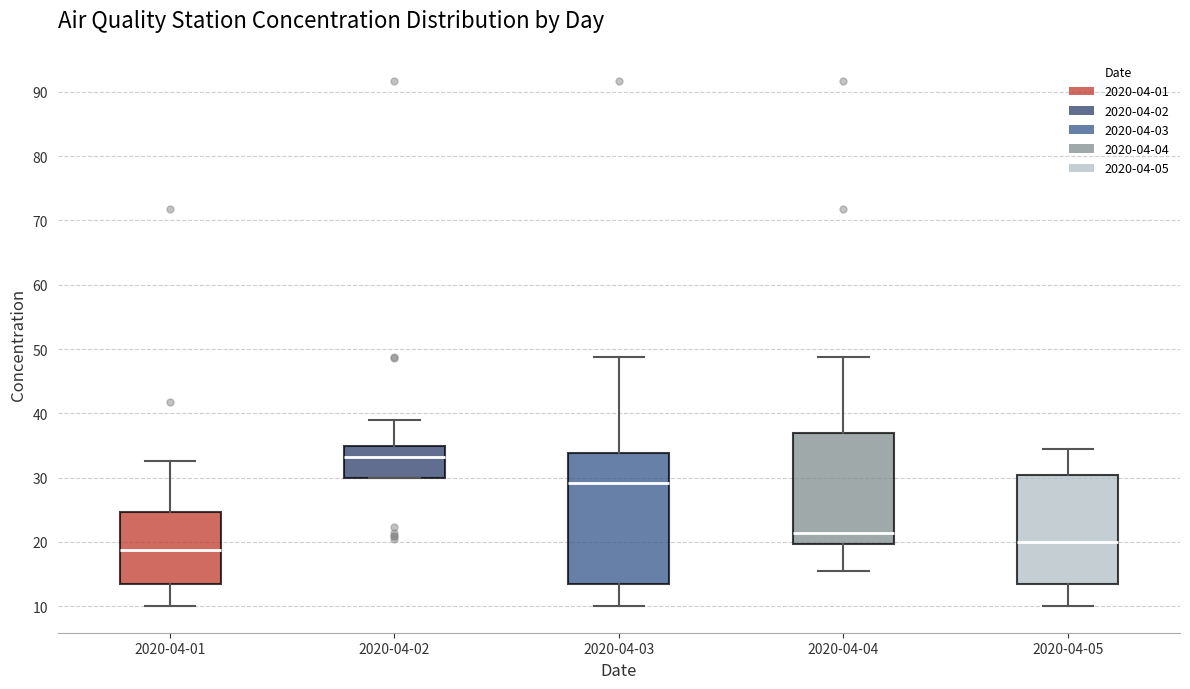

Reading left to right, transcribe this box plot: for each box, give where its median line is, the range the box spans, and where its two whiskers end, as read against the y-axis. The values are not printed on the chart, so give them approximately, as read against the axis.

2020-04-01: median 19, box 14 to 25, whiskers 10 to 33
2020-04-02: median 33, box 30 to 35, whiskers 30 to 39
2020-04-03: median 29, box 14 to 34, whiskers 10 to 49
2020-04-04: median 21, box 20 to 37, whiskers 15 to 49
2020-04-05: median 20, box 14 to 30, whiskers 10 to 34